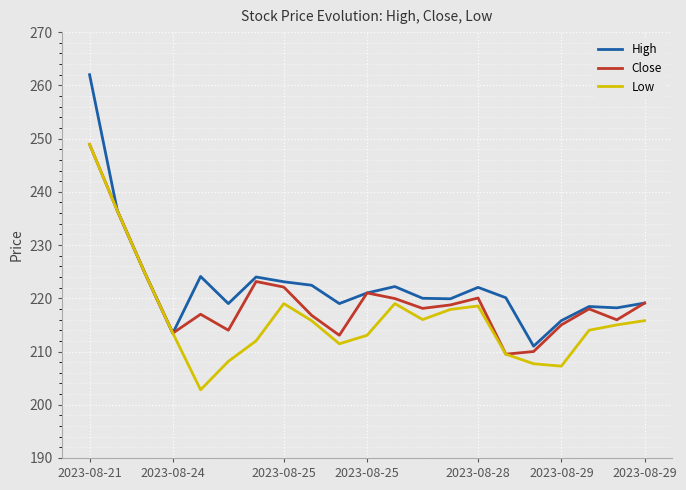

What is the minimum value shown in the chart?

202.8